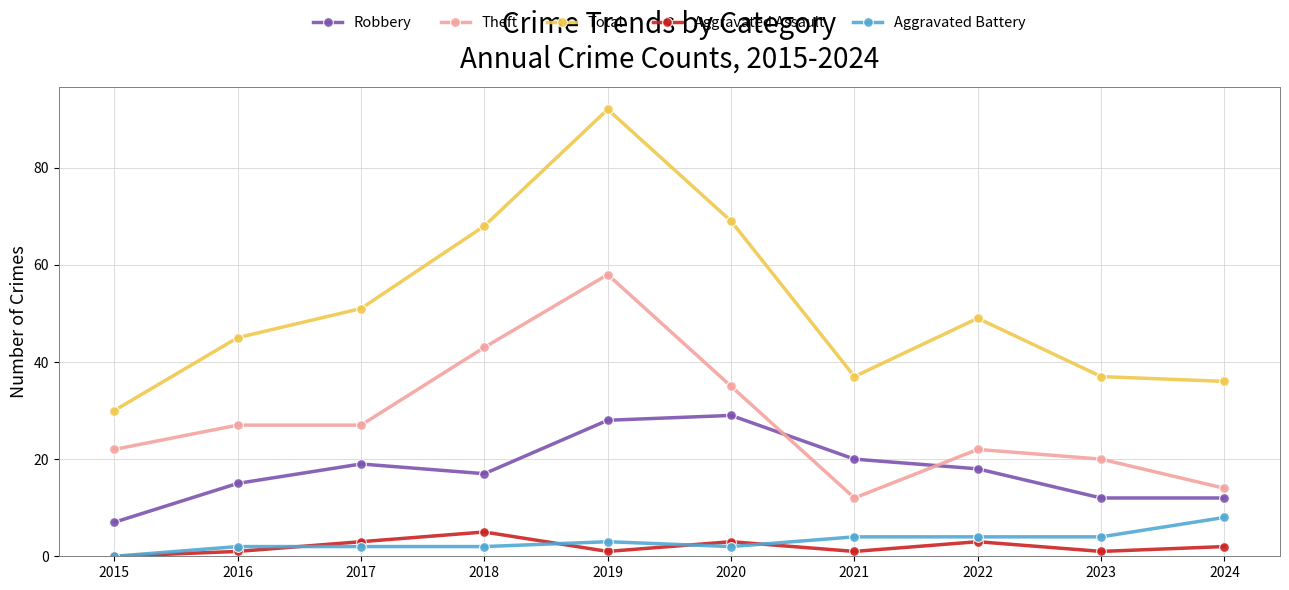

What is the spread (max minus min) of values at 2017?

49